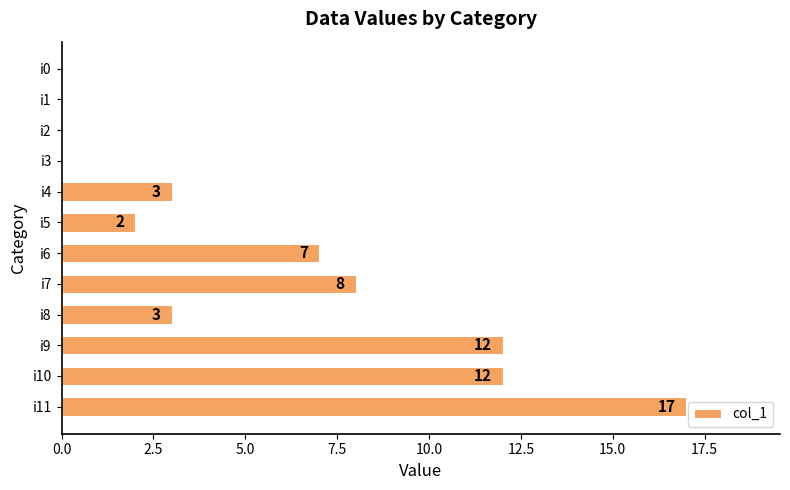

Reading bottom to top, what are all the values shown in this chart?

i11=17	i10=12	i9=12	i8=3	i7=8	i6=7	i5=2	i4=3	i3=0	i2=0	i1=0	i0=0